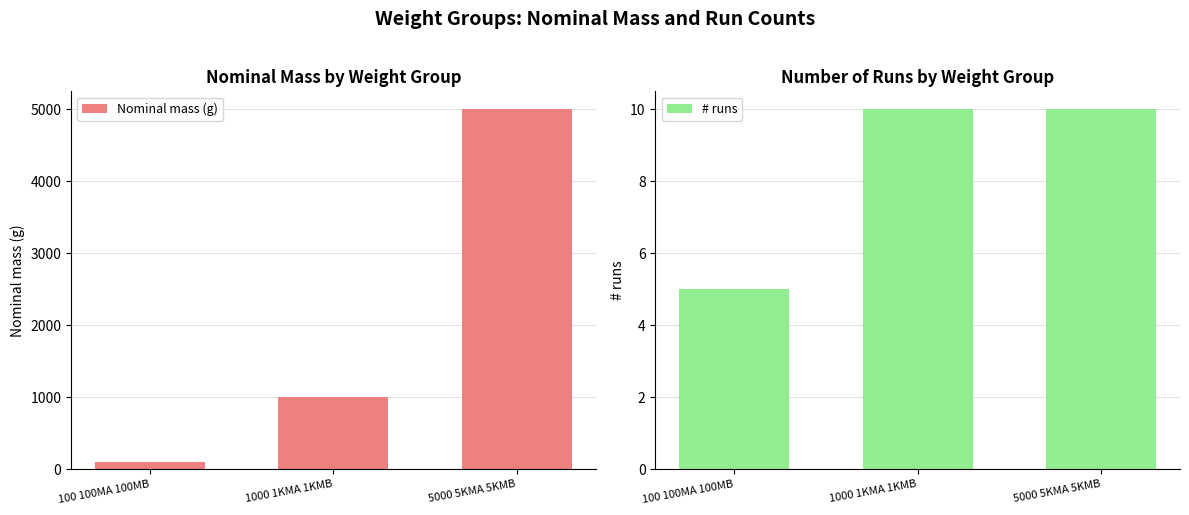

At which category is the sum across all series the highest?

5000 5KMA 5KMB